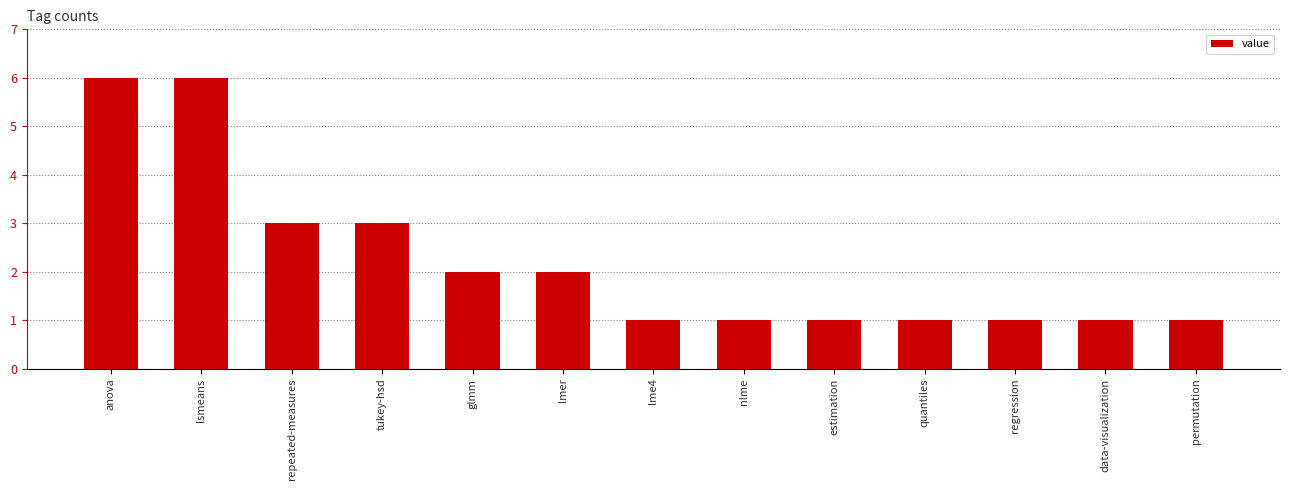

True or false: the data shows 4 at glmm.

False